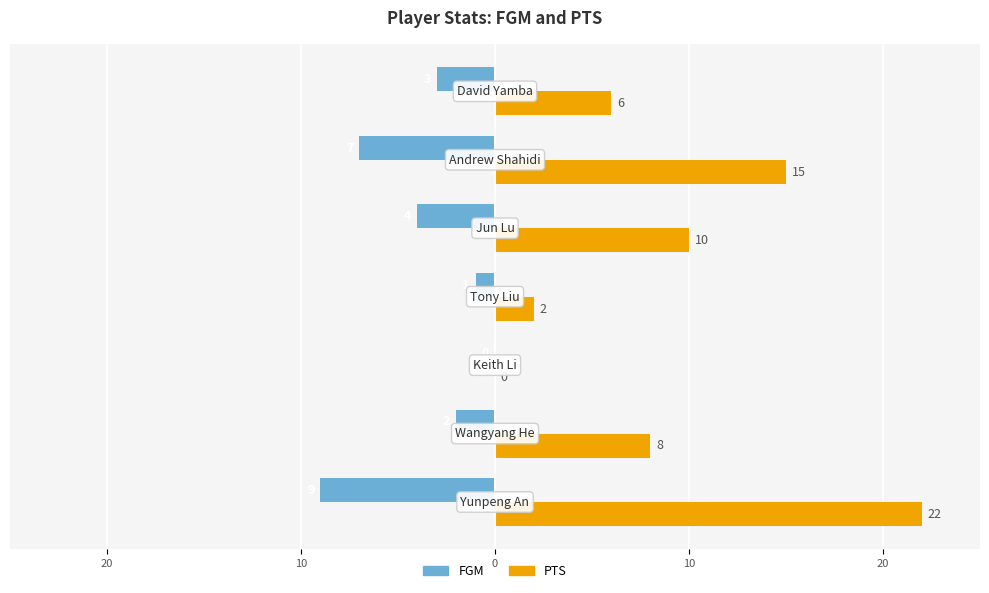

What is the maximum value shown in the chart?

22